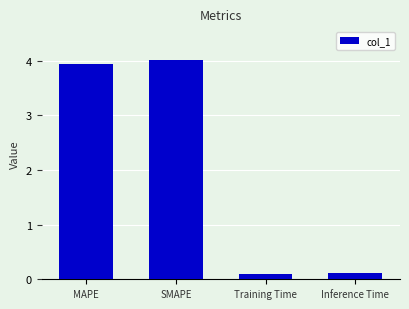

What is the difference between the second highest and minimum values?

3.8